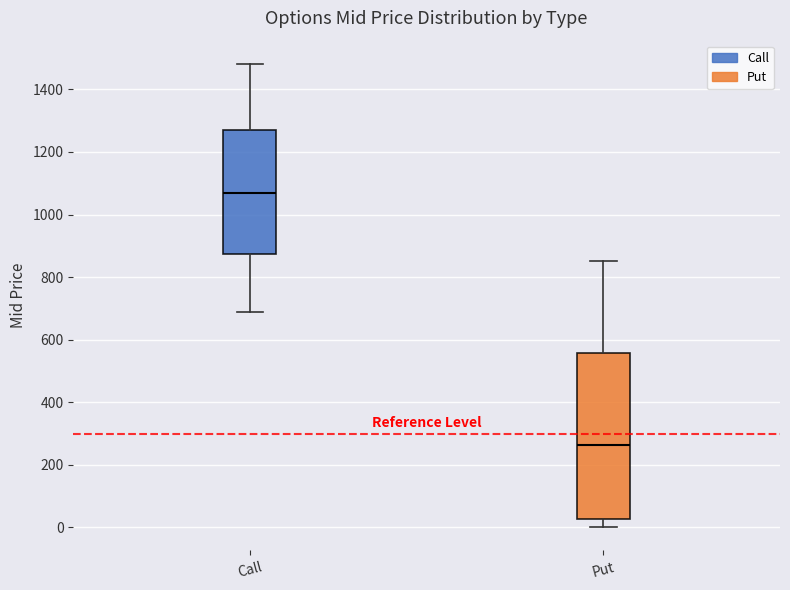

Which box has the highest median line?

Call